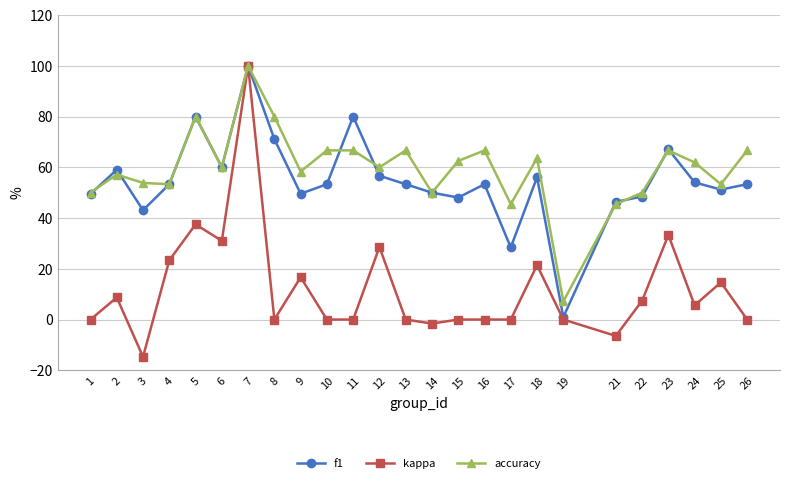

What is the spread (max minus min) of values at 26?

66.7